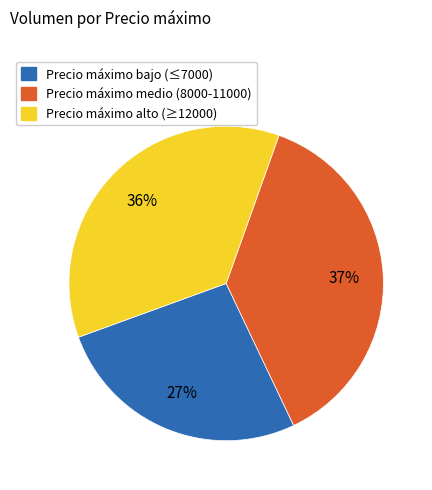

To the nearest percent, what is the average slice percentage?

33%